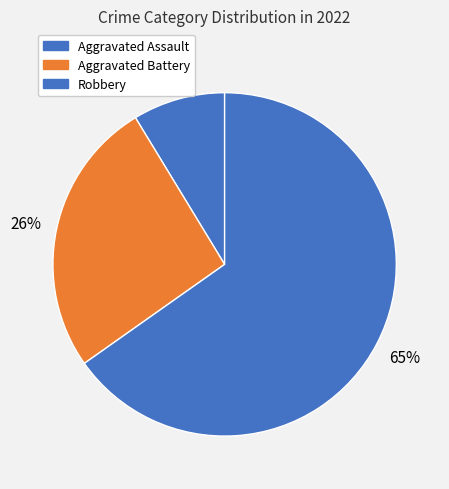

To the nearest percent, what percentage of the pie is Robbery?

65%